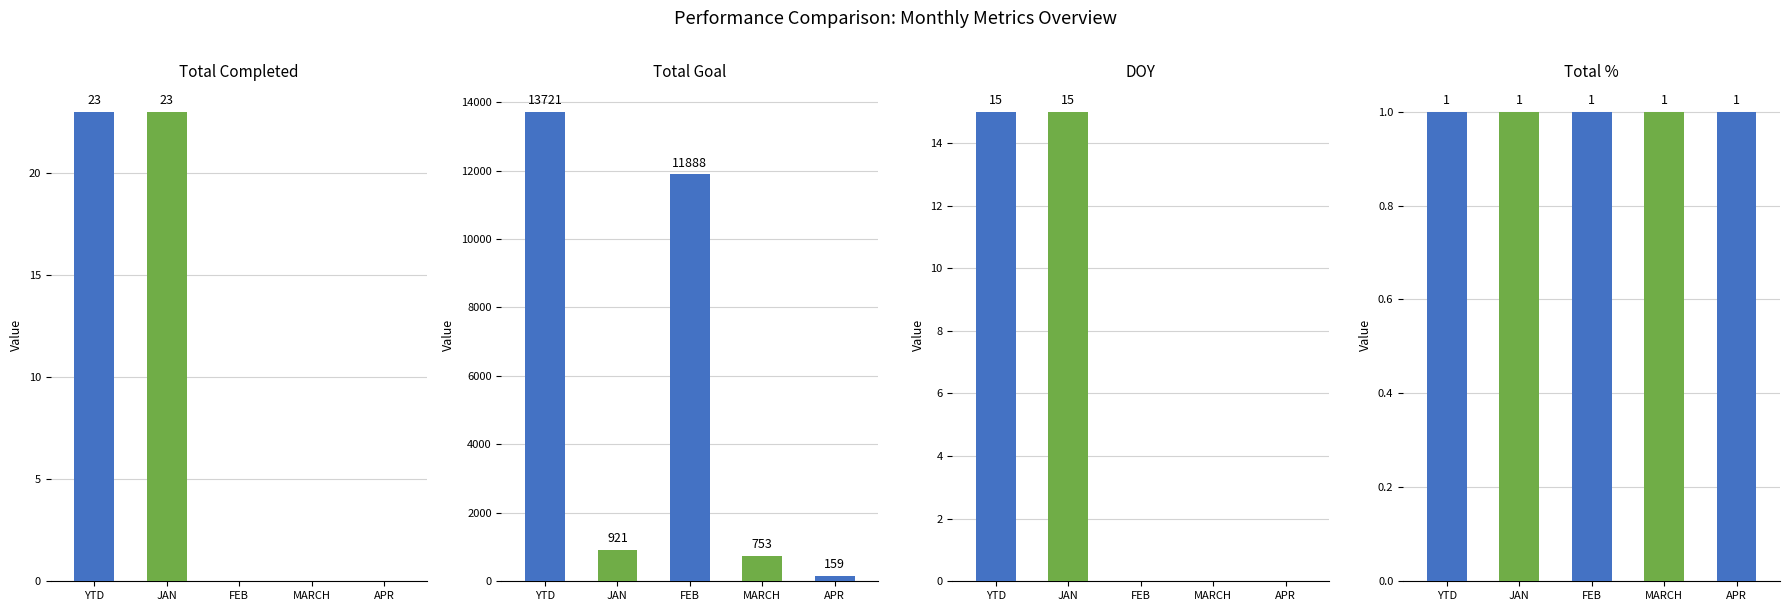

Reading left to right, transcribe all the data shown in this chart.

Total Completed: 23	23	0	0	0
Total Goal: 13721	921	11888	753	159
DOY: 15	15	0	0	0
Total Pct: 1	1	1	1	1